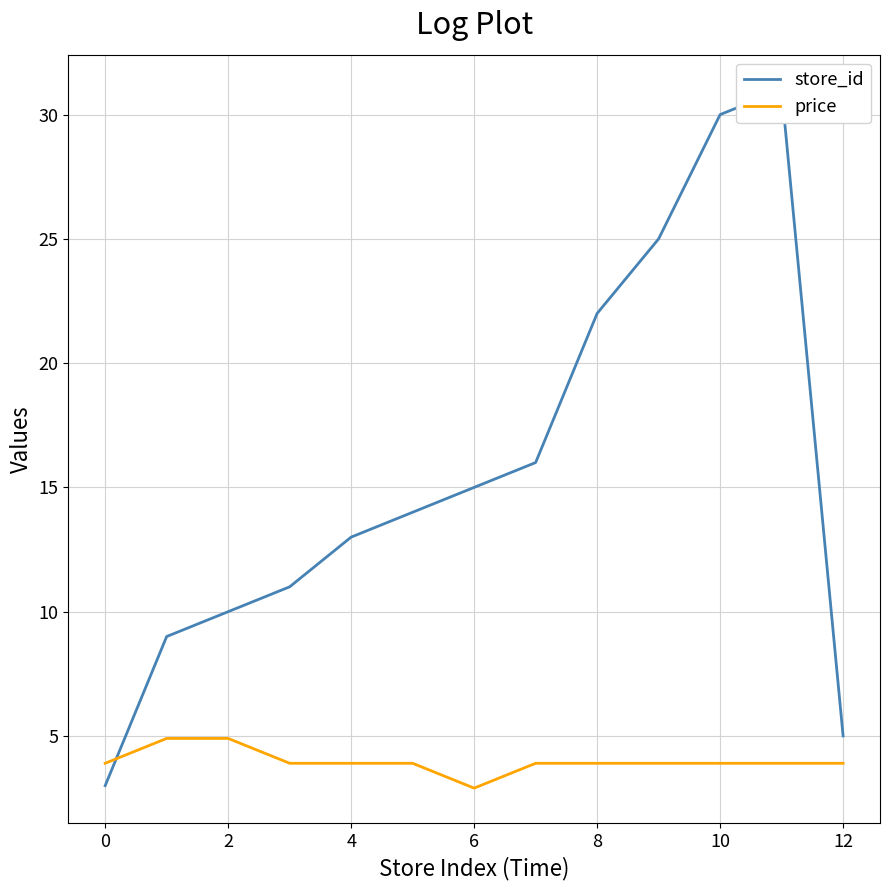

The value of price at 2 is 4.9. True or false?

True